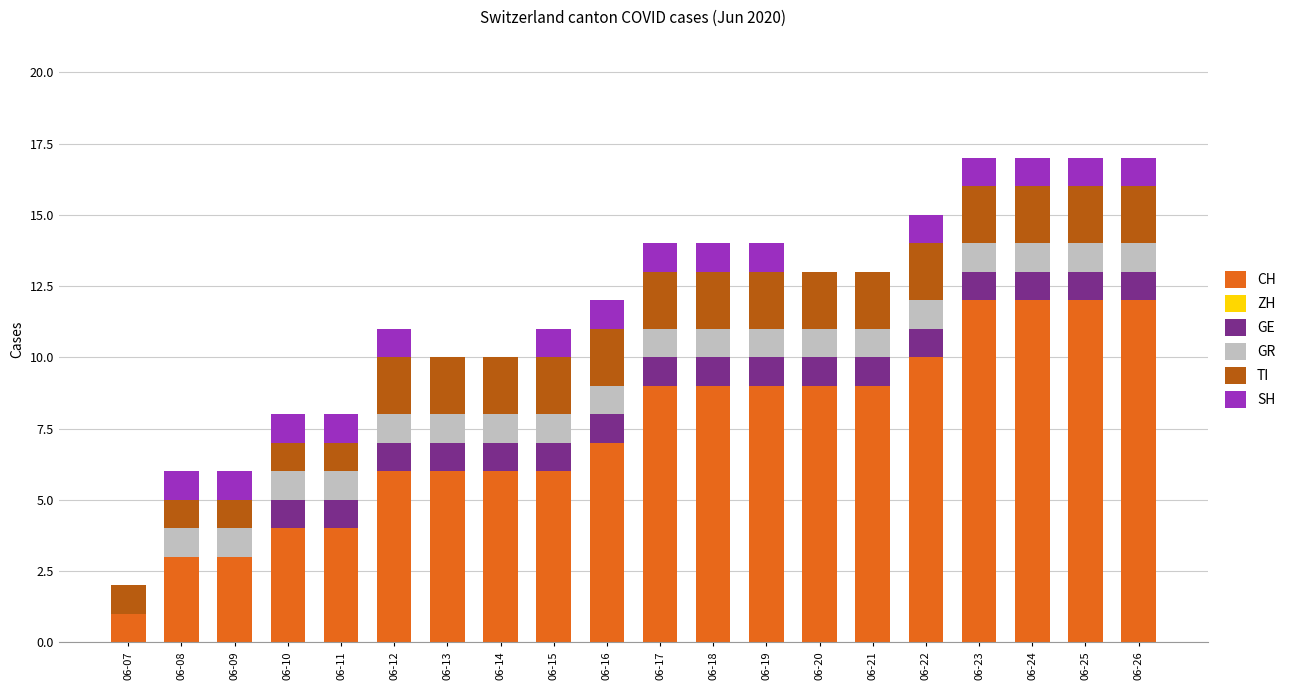

Is it true that CH equals 9 at 06-17?

True